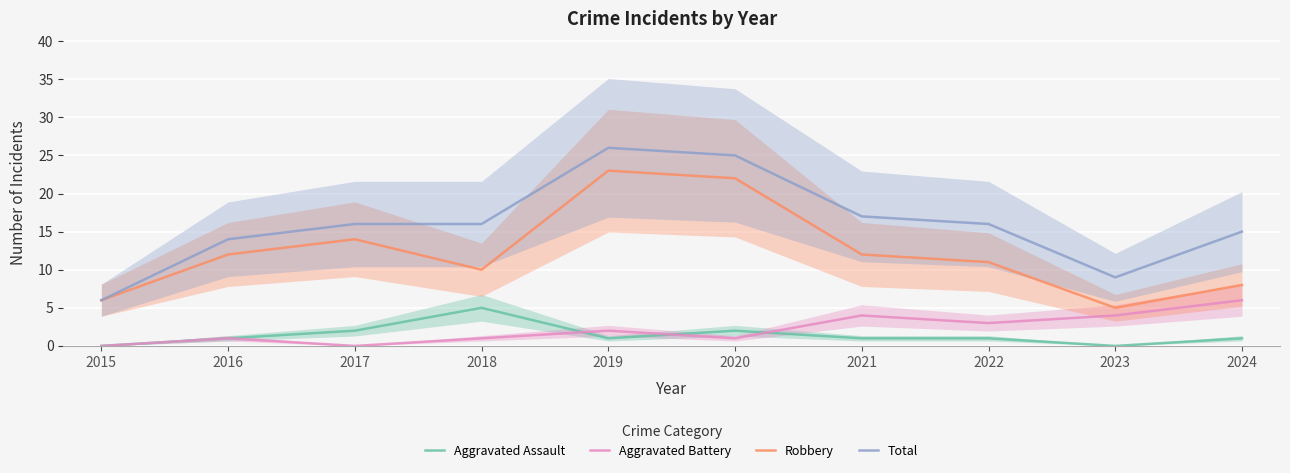

What is the sum of the Total values at 2023 and 2021?

26